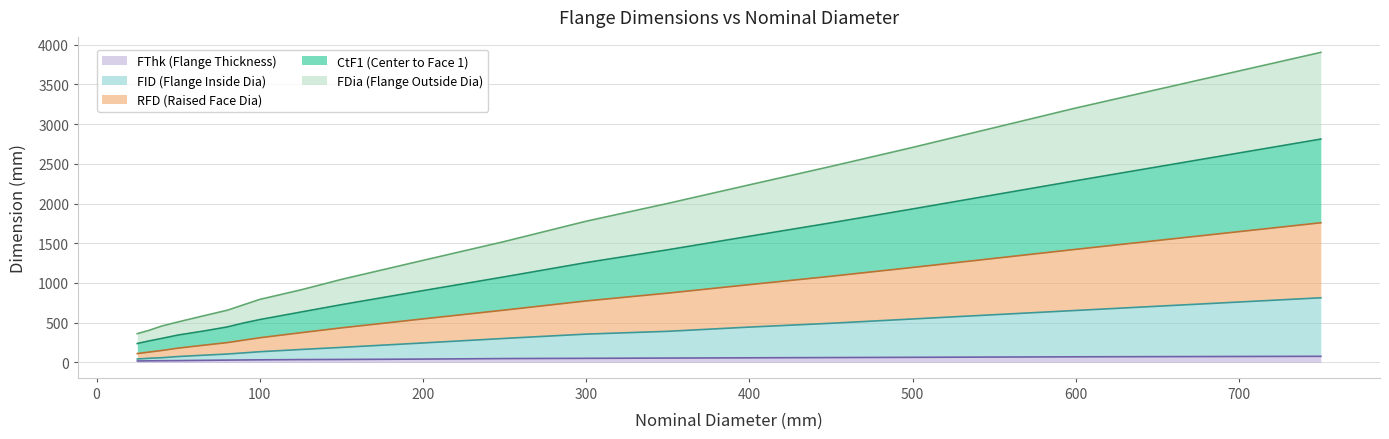

List the labels in order of RFD value, smallest first.

25, 32, 40, 50, 65, 80, 90, 100, 125, 150, 200, 250, 300, 350, 400, 450, 500, 600, 750